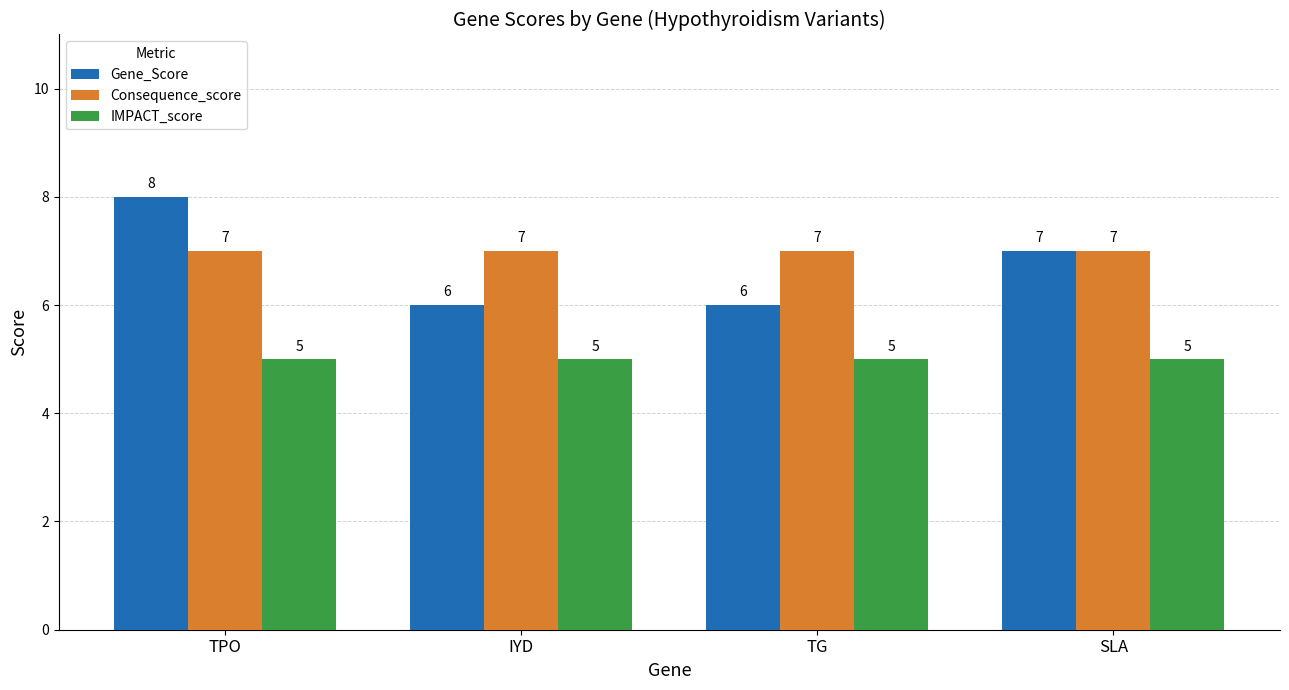

List the series in order of their peak value, lowest first.

IMPACT_score, Consequence_score, Gene_Score